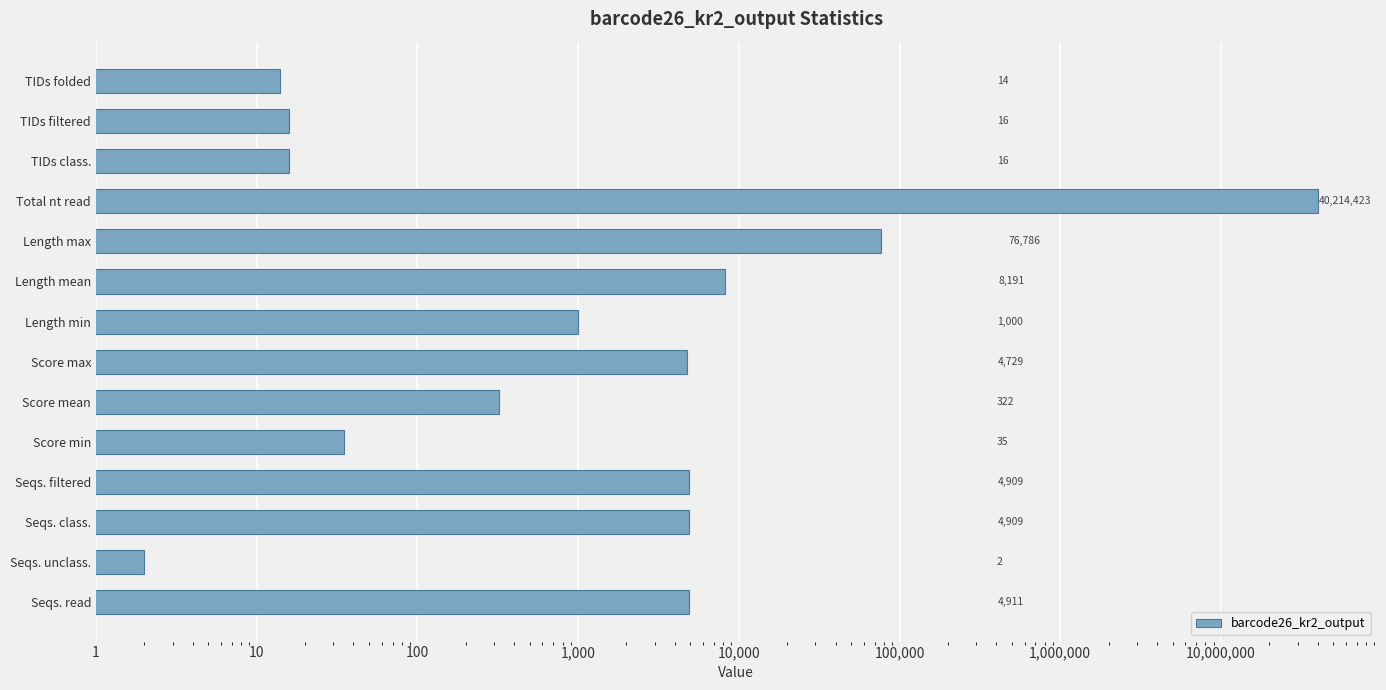

The chart shows a value of 23 at TIDs folded. True or false?

False